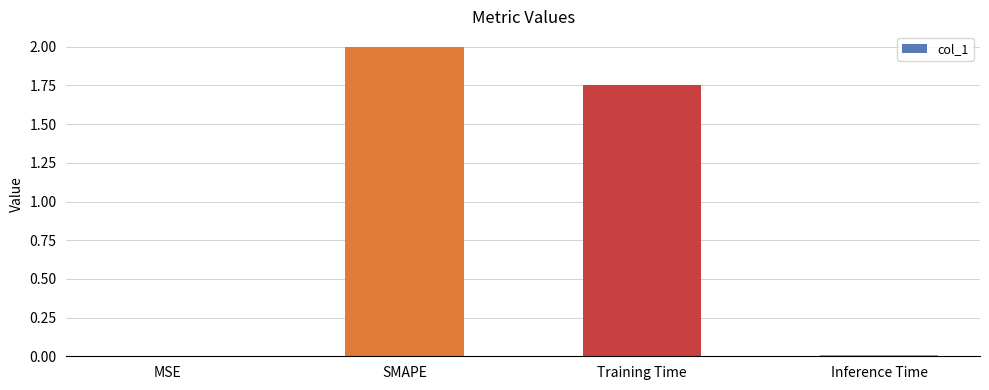

What is the sum of the values at SMAPE and Training Time?

3.8